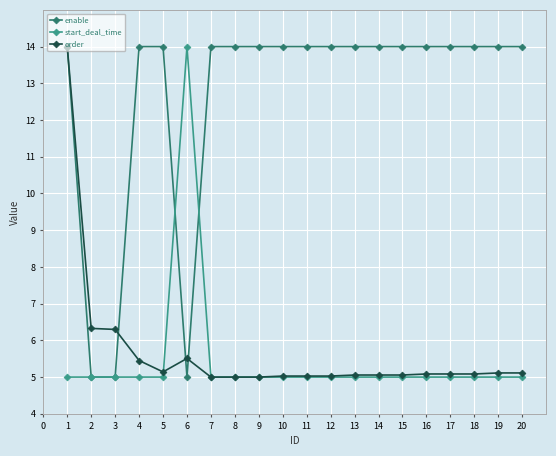

What is the total value across all series at 14?

24.1